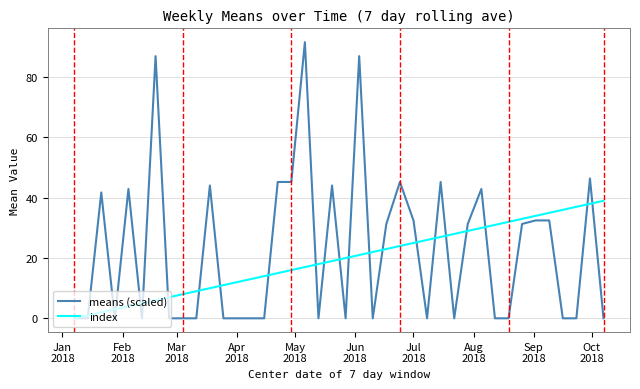

Which series has the widest spread of values?

means (scaled)